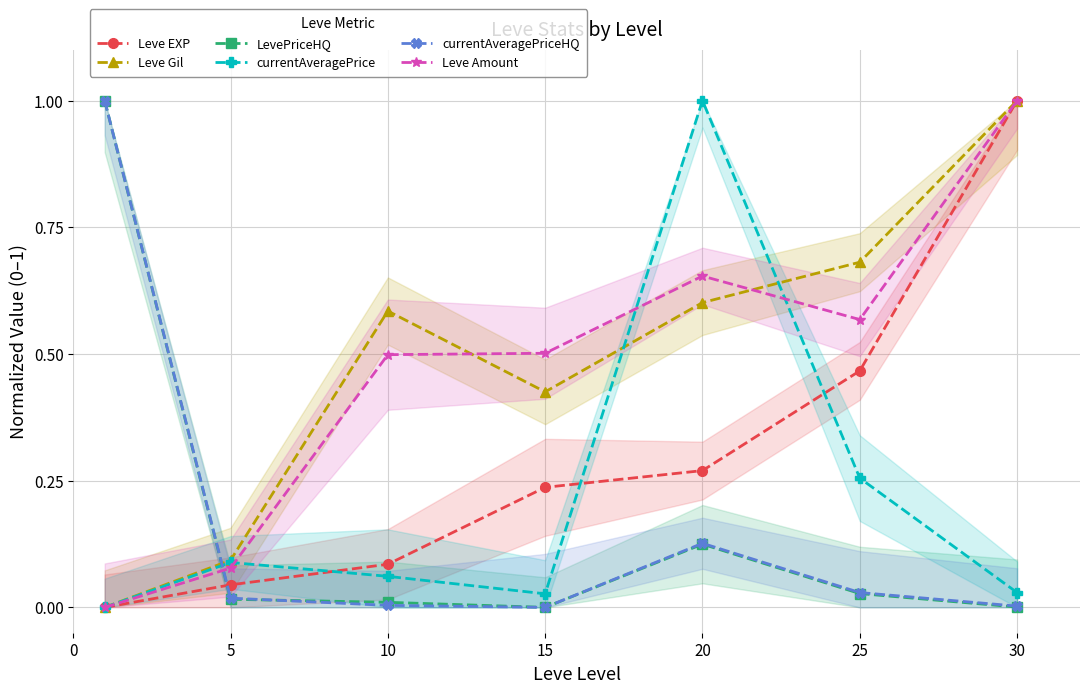

How many times do Leve Amount and Leve EXP cross each other?

1